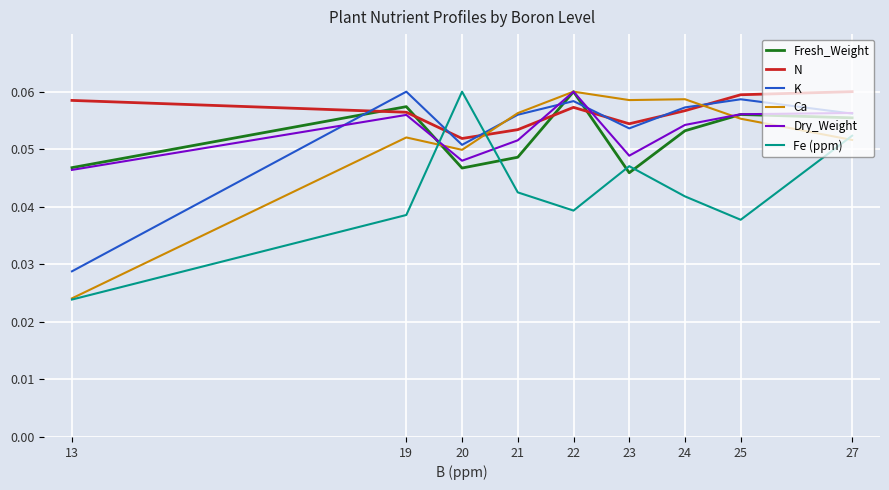

At which label does K reach its minimum?

13